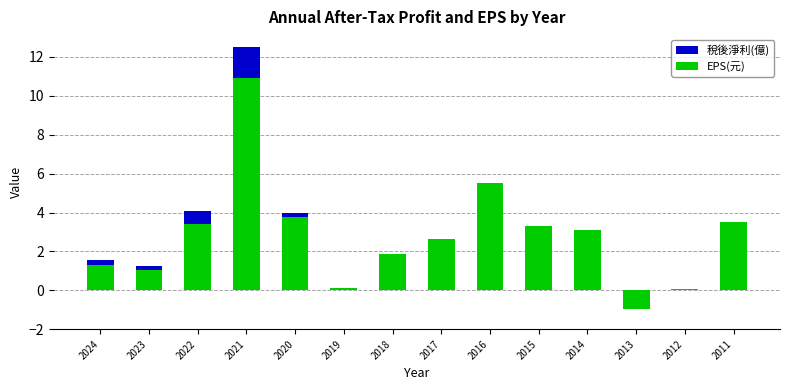

What is the value of the 稅後淨利(億) bar at the 11th from the left?

2.6